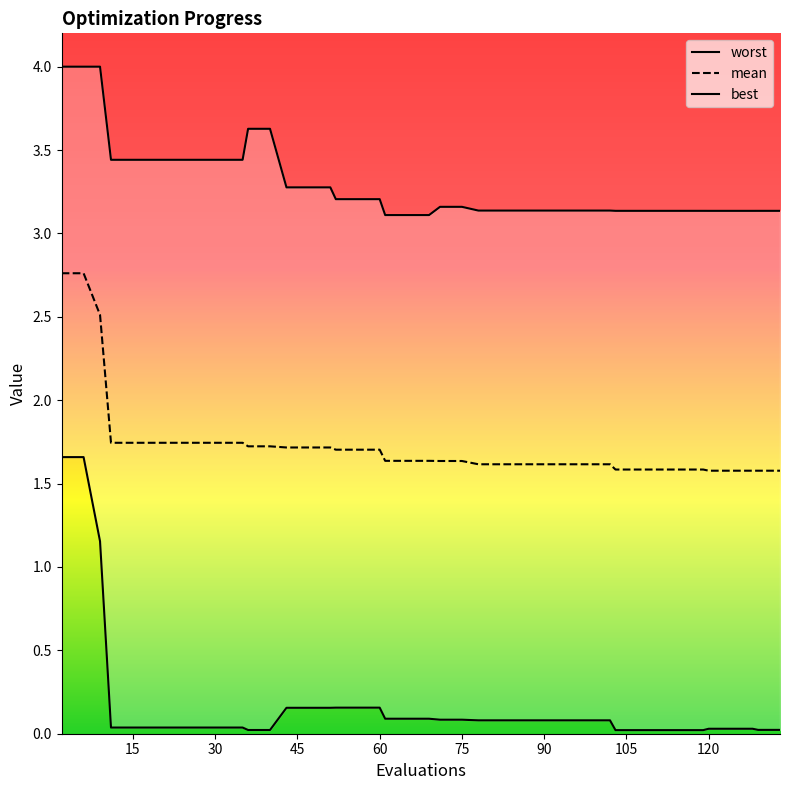

What is the average value of the mean series?

1.7